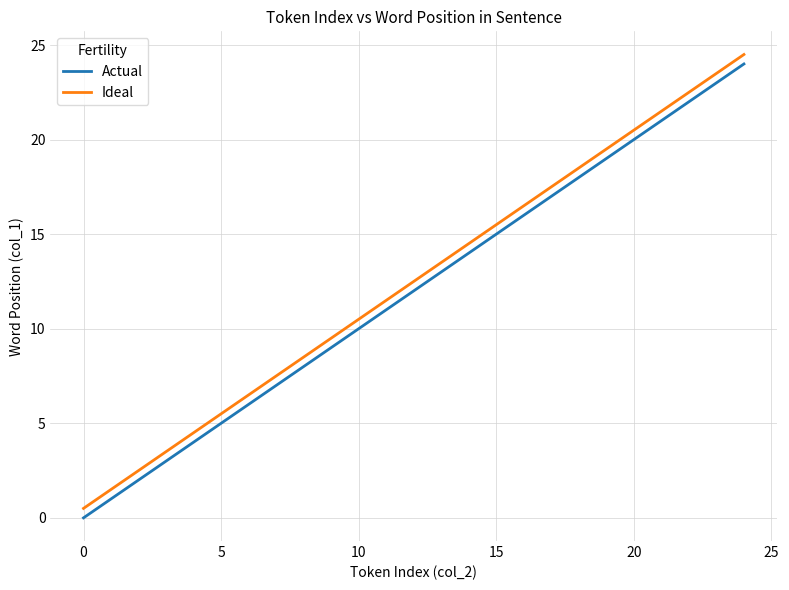

What is the maximum value for Actual?

24.0